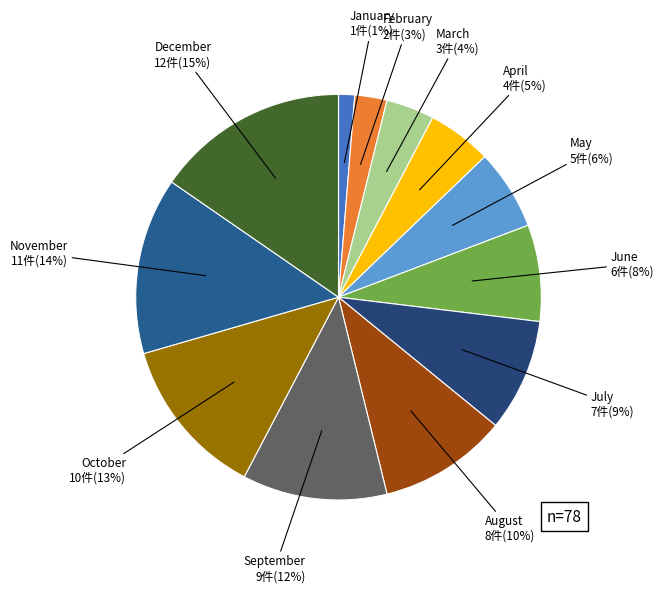

How many segments does this pie chart have?

12